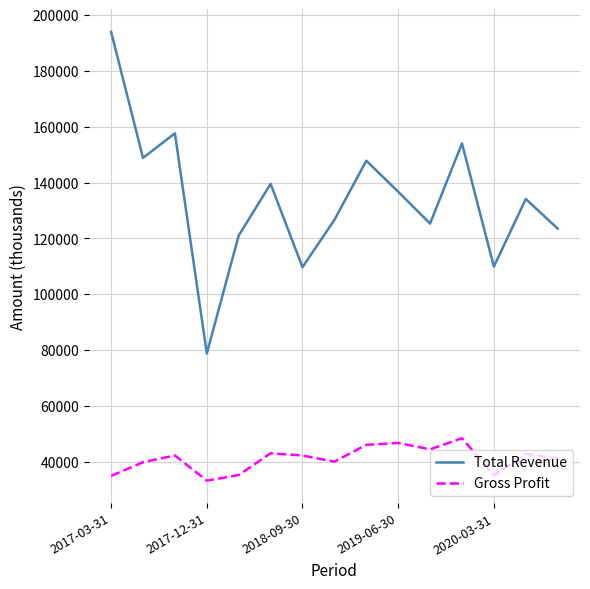

True or false: Gross Profit and Total Revenue cross at least once.

False